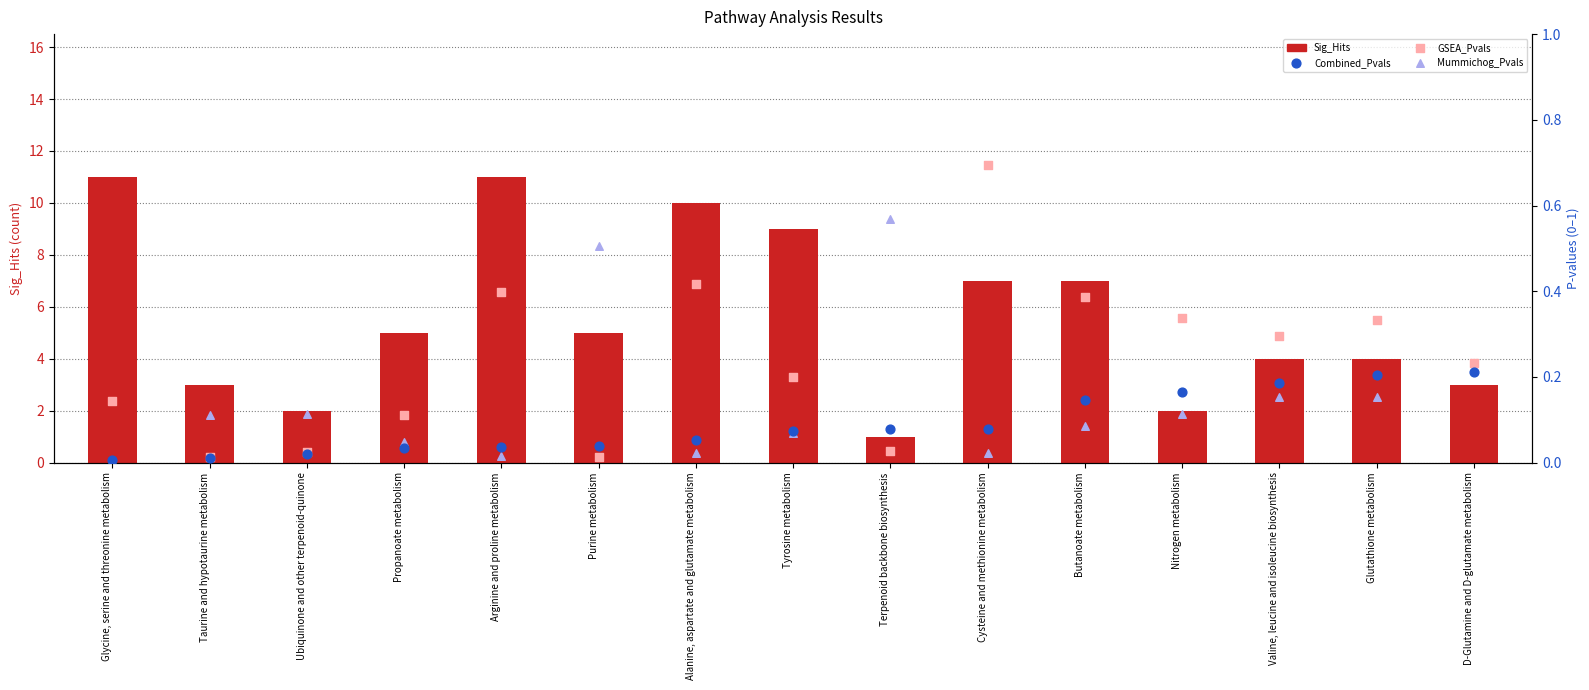

Is the value of Combined_Pvals at Purine metabolism greater than the value of Mummichog_Pvals at Terpenoid backbone biosynthesis?

No